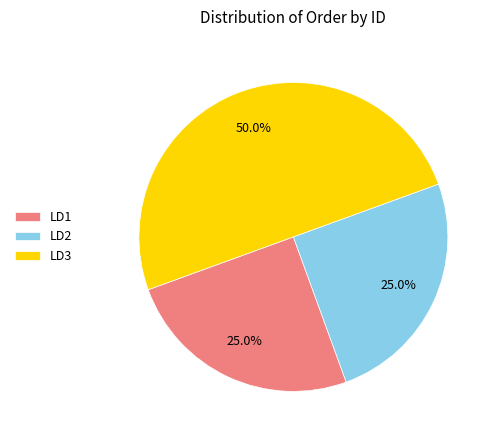

What is the largest slice in the pie chart?

LD3